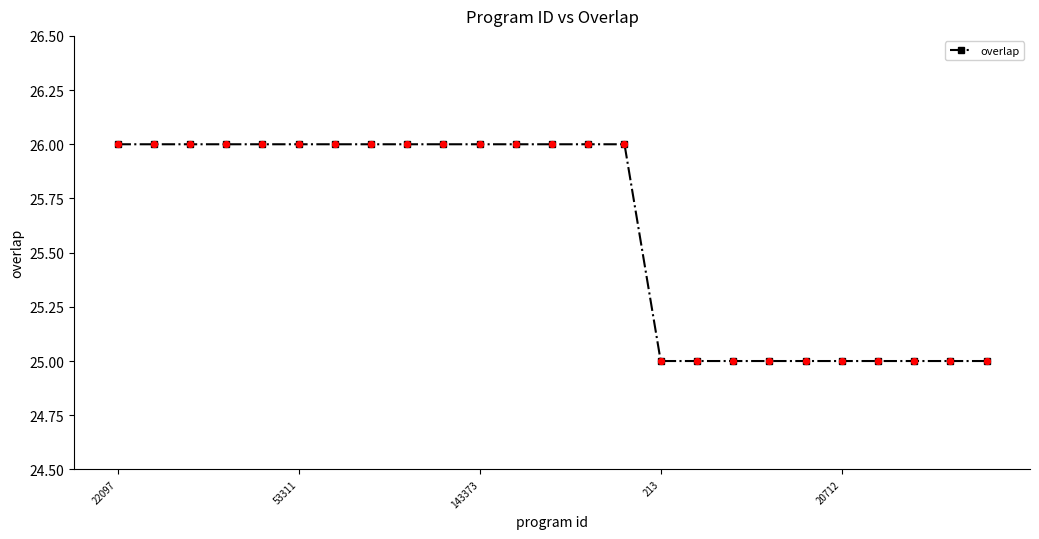

What is the minimum value shown in the chart?

25